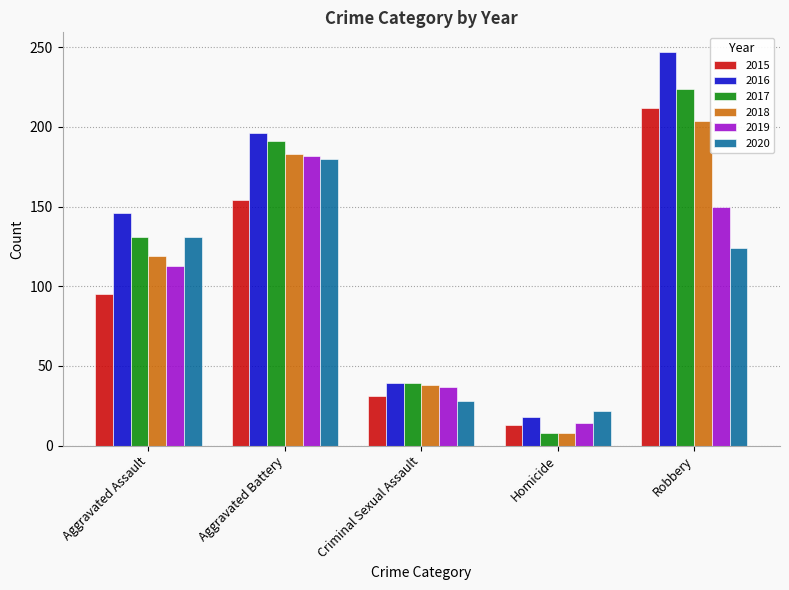

What value does the 2018 series have at Homicide, to the nearest 5?

10